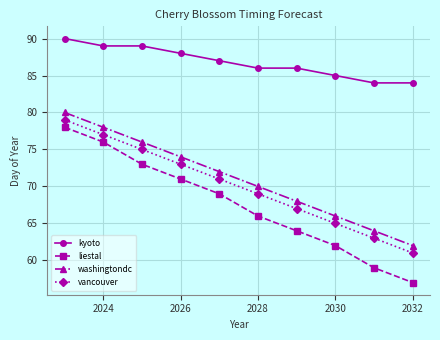

What is the greatest value displayed?

90